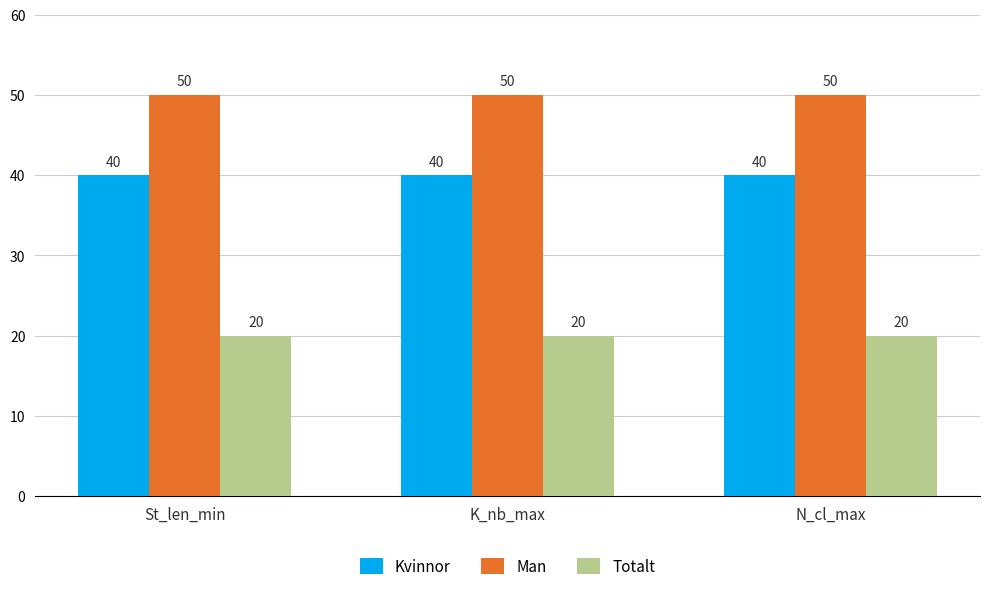

How many bars are there in each group?

3